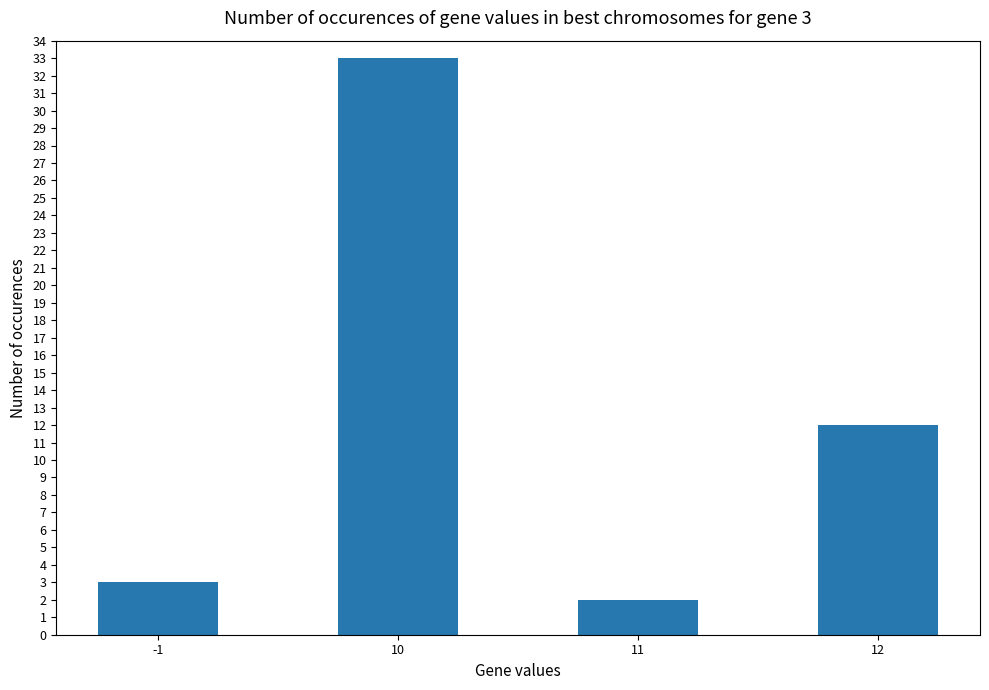

Reading right to left, extract all data points from this chart.

12=12	11=2	10=33	-1=3